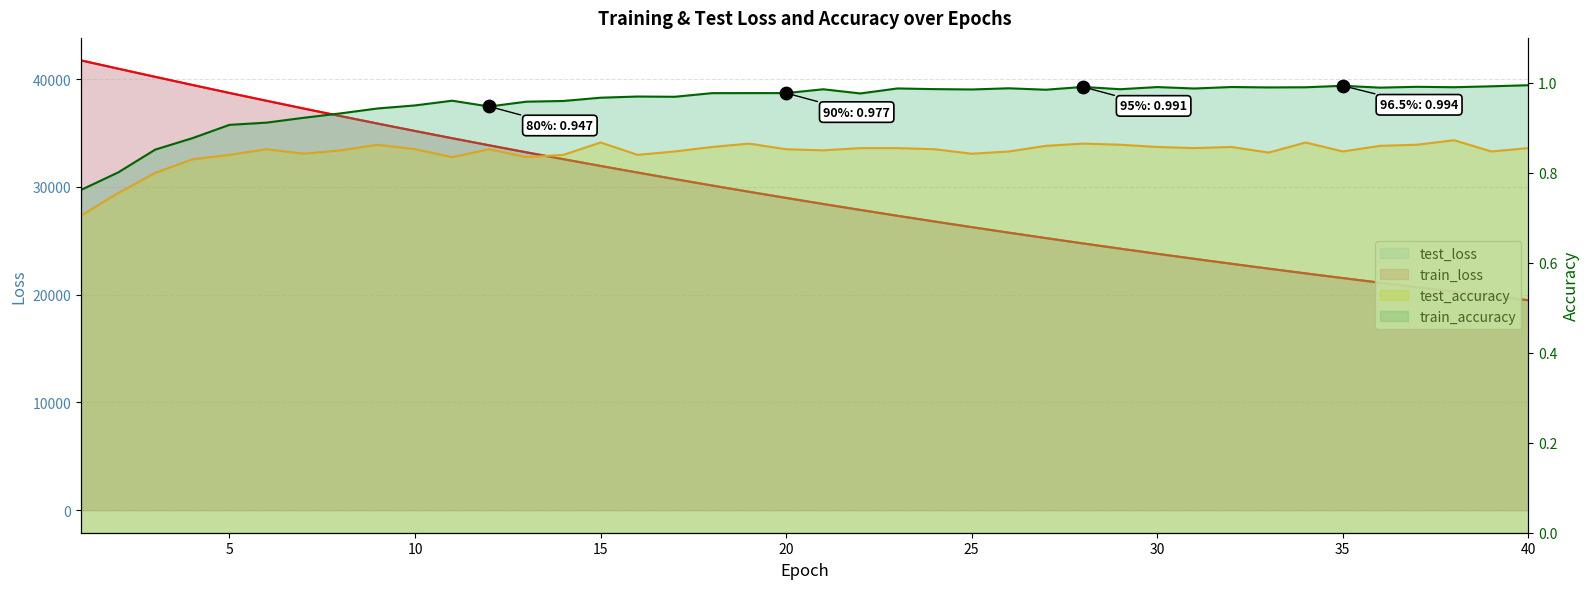

At how many categories does at least one series exceed 4289?

40